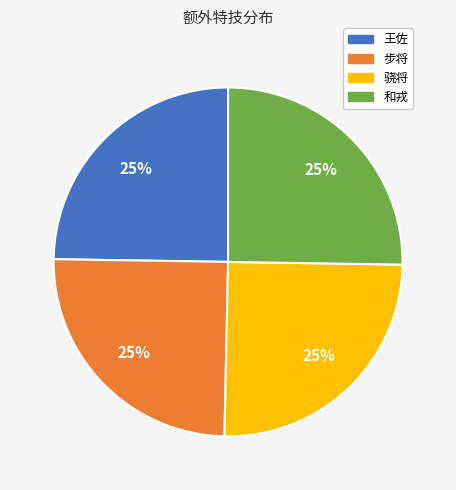

What is the ratio of the value at 王佐 to the value at 步将?

1.0